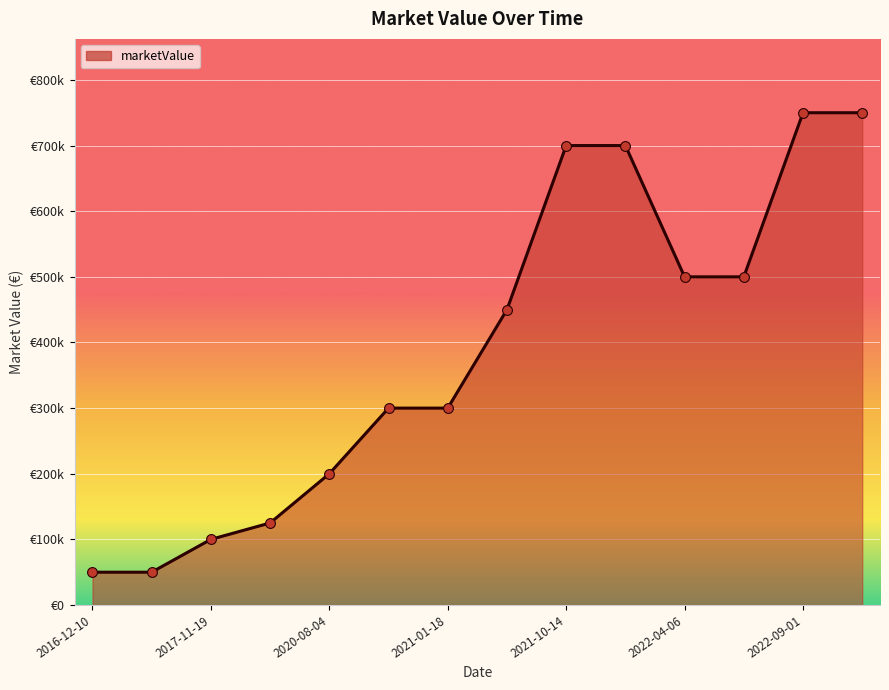

Does the chart have visible grid lines?

Yes